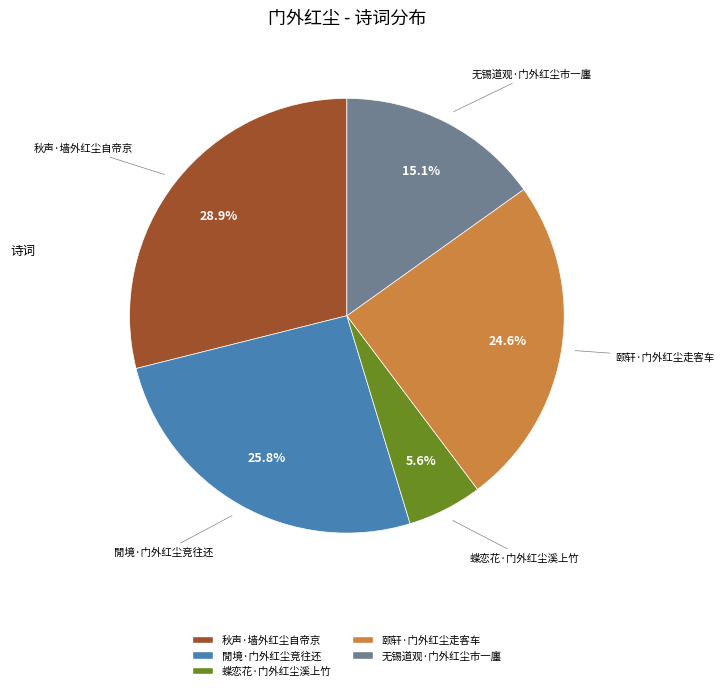

To the nearest percent, what percentage of the pie is 蝶恋花·门外红尘溪上竹?

6%